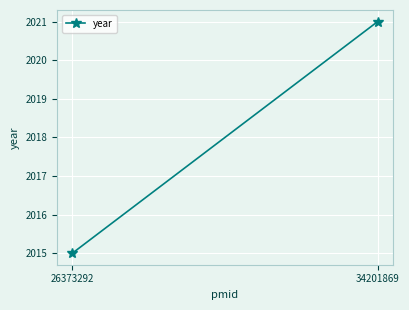

What is the value of the 1st point from the left?

2015